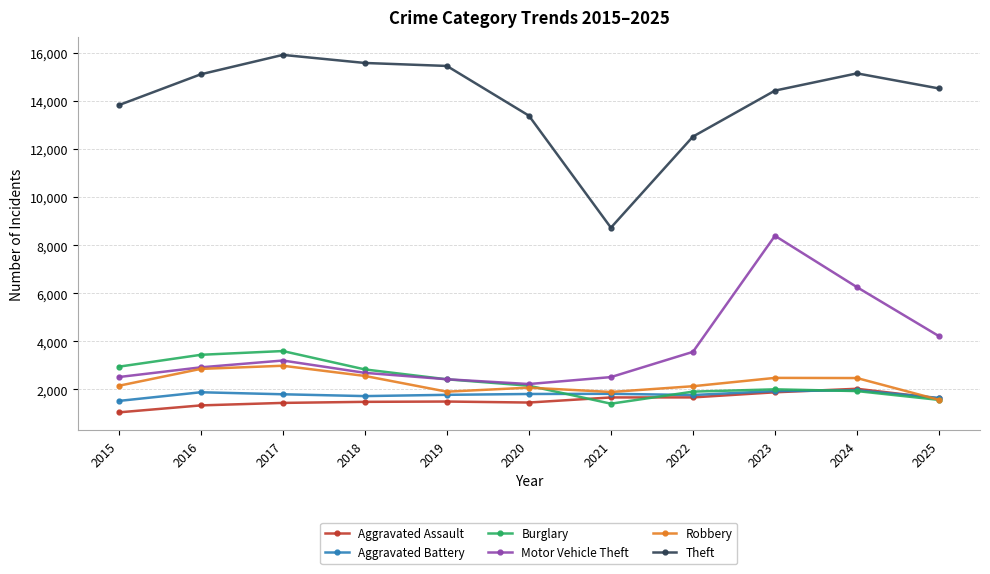

True or false: Aggravated Assault has a value of 1873 at 2015.

False